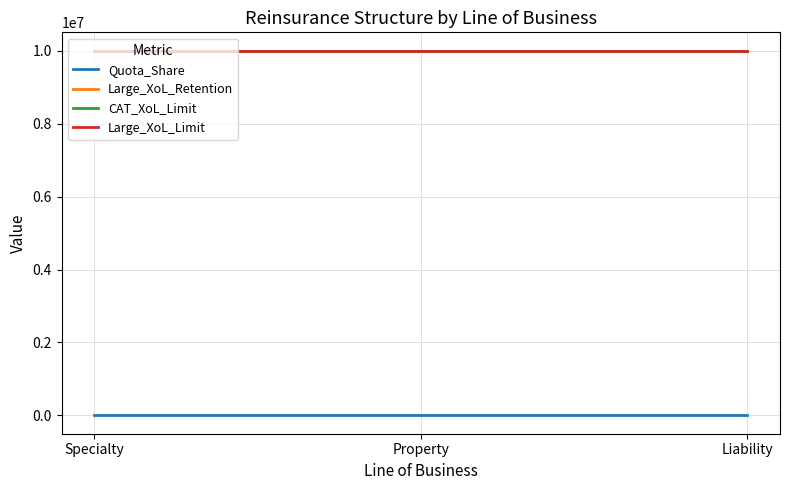

At which category is the sum across all series the highest?

Liability